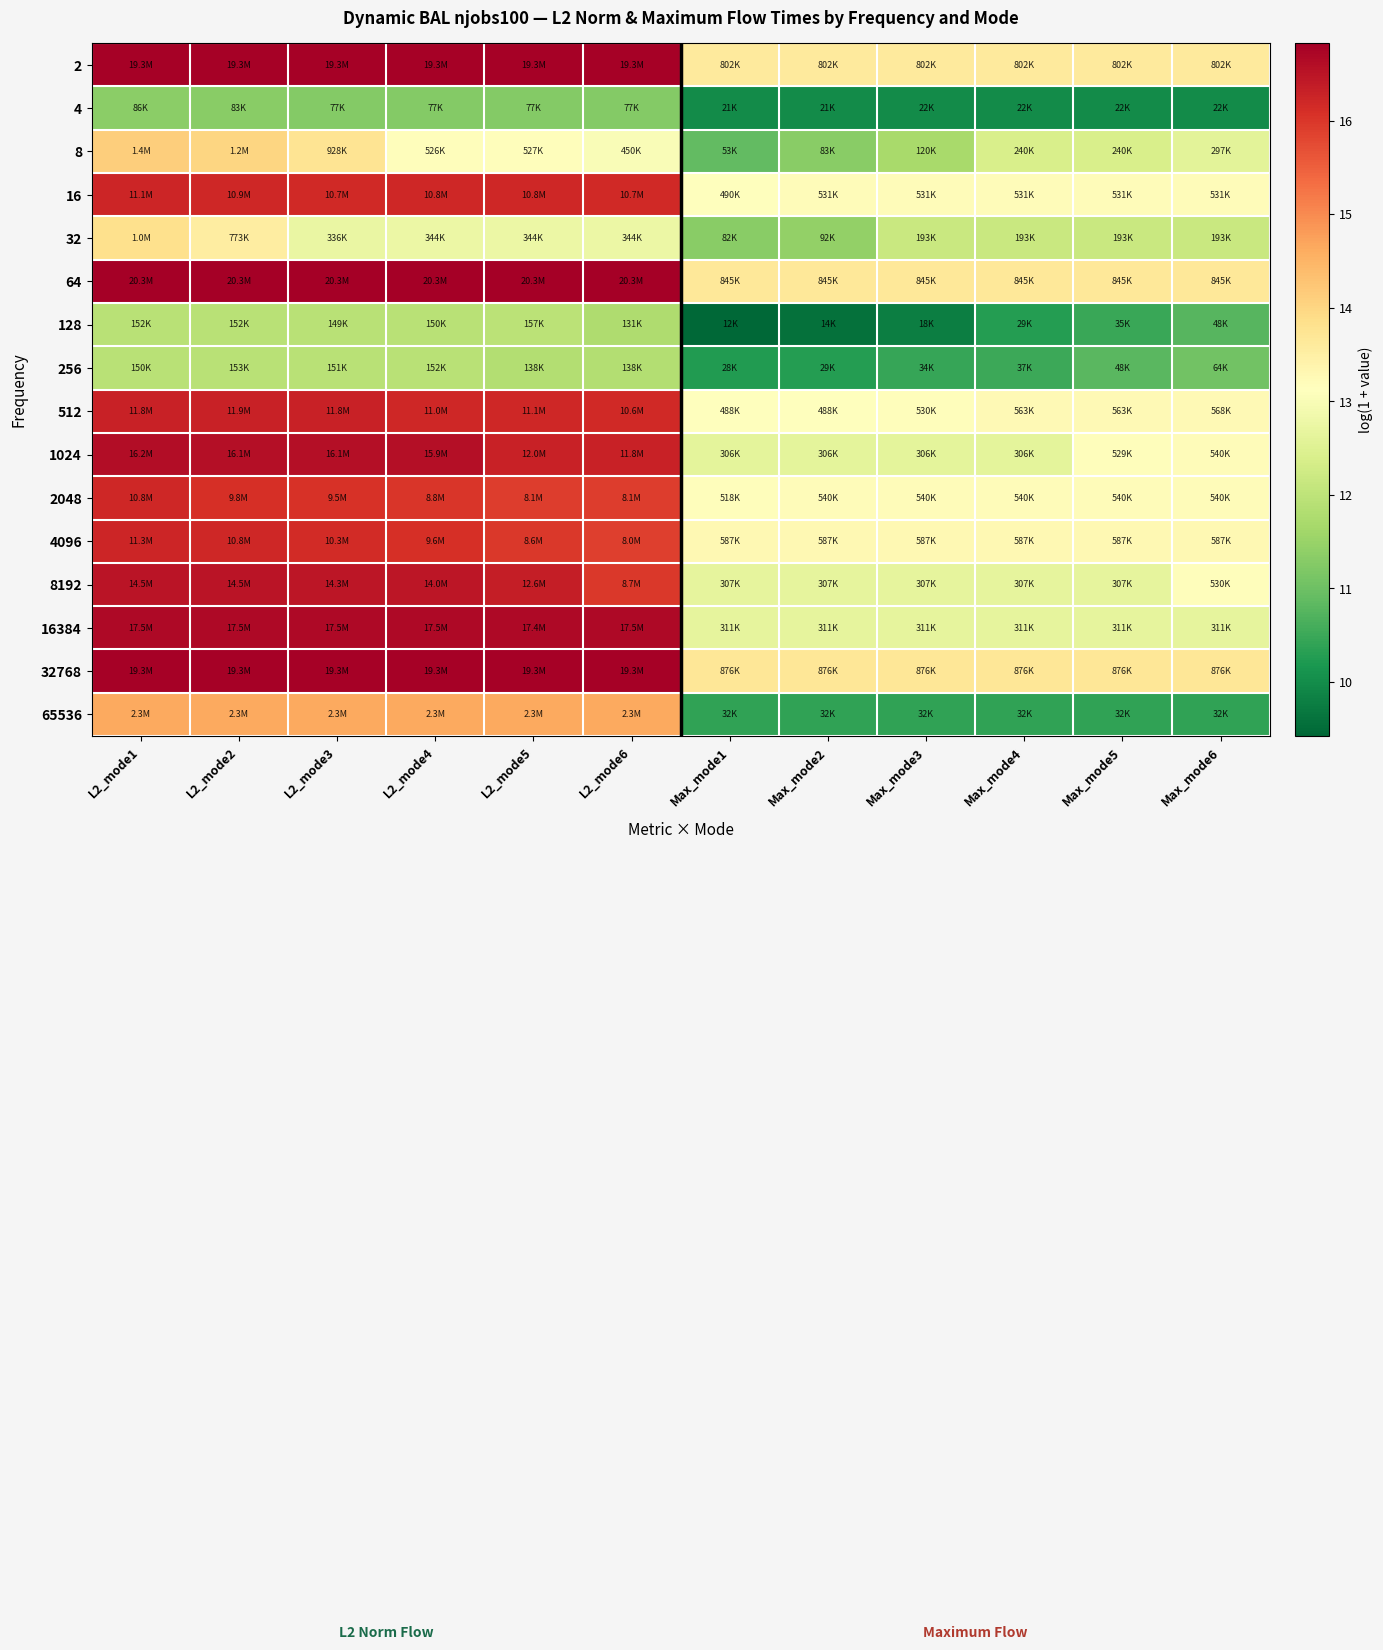

What is the total value across all series at Max_mode1?

193.7